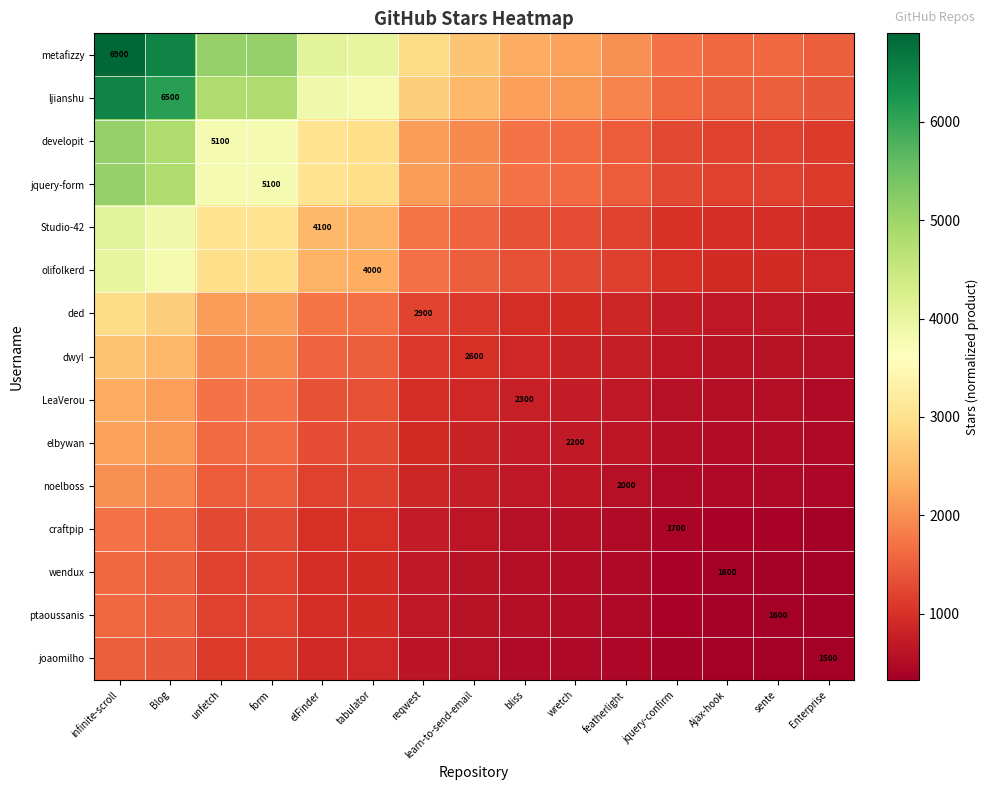

Which series has the largest total across all categories?

metafizzy